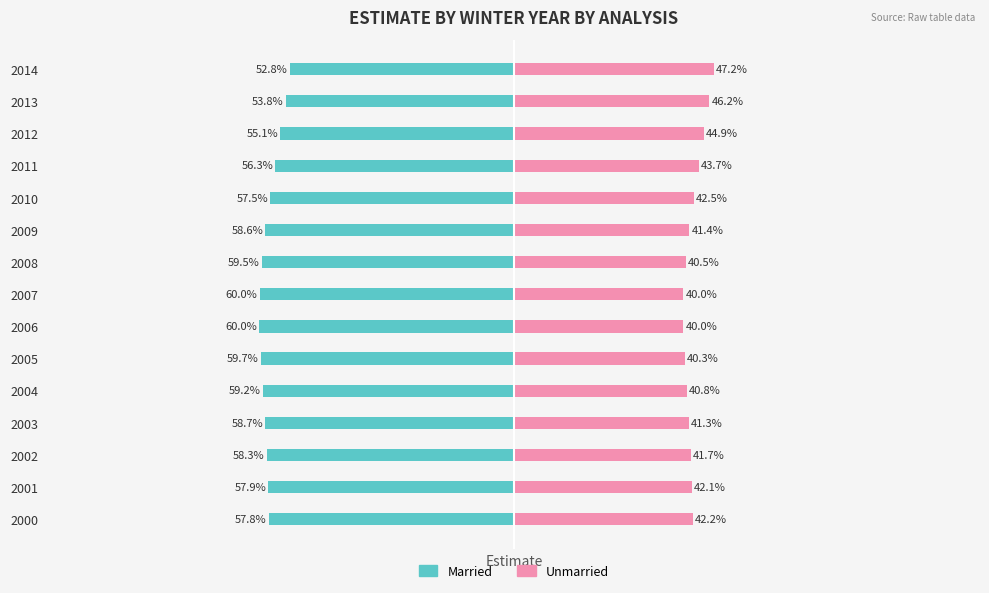

What is the value of the Married bar at the 1st from the left?

-57.8